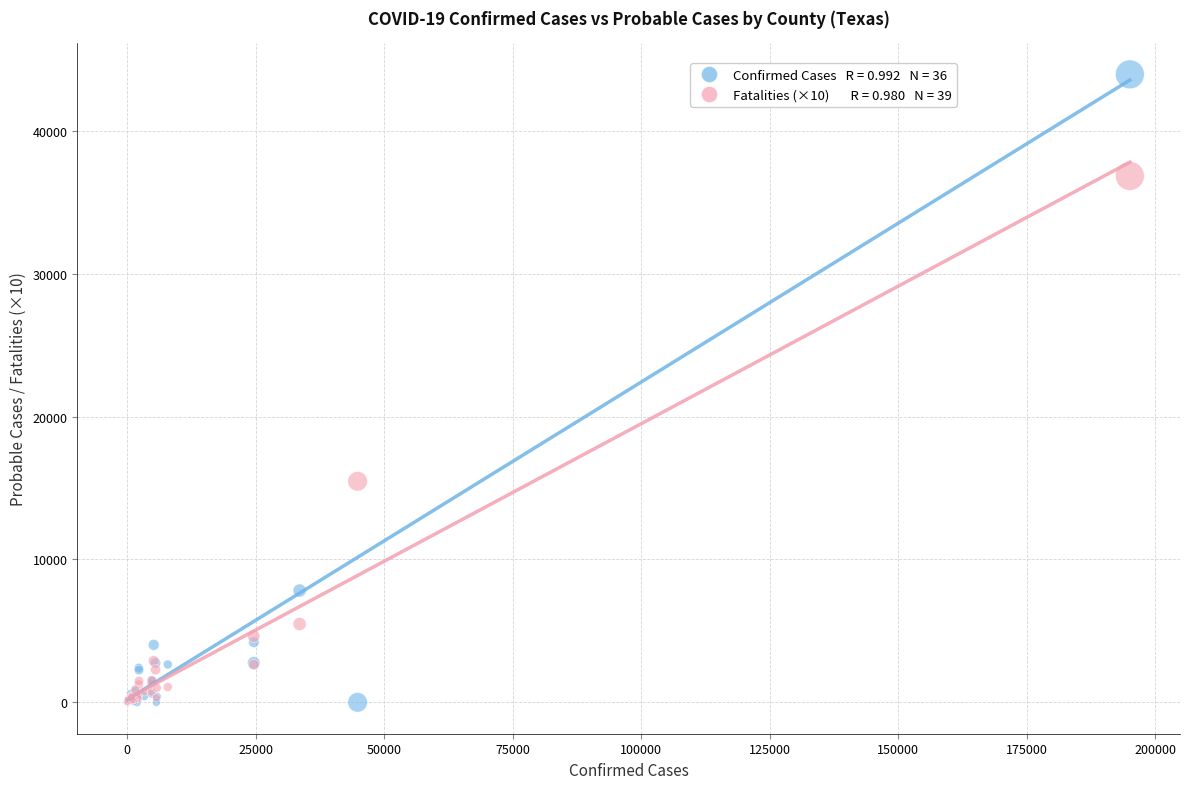

Across all series, what Y value is closest to 21975?

15470